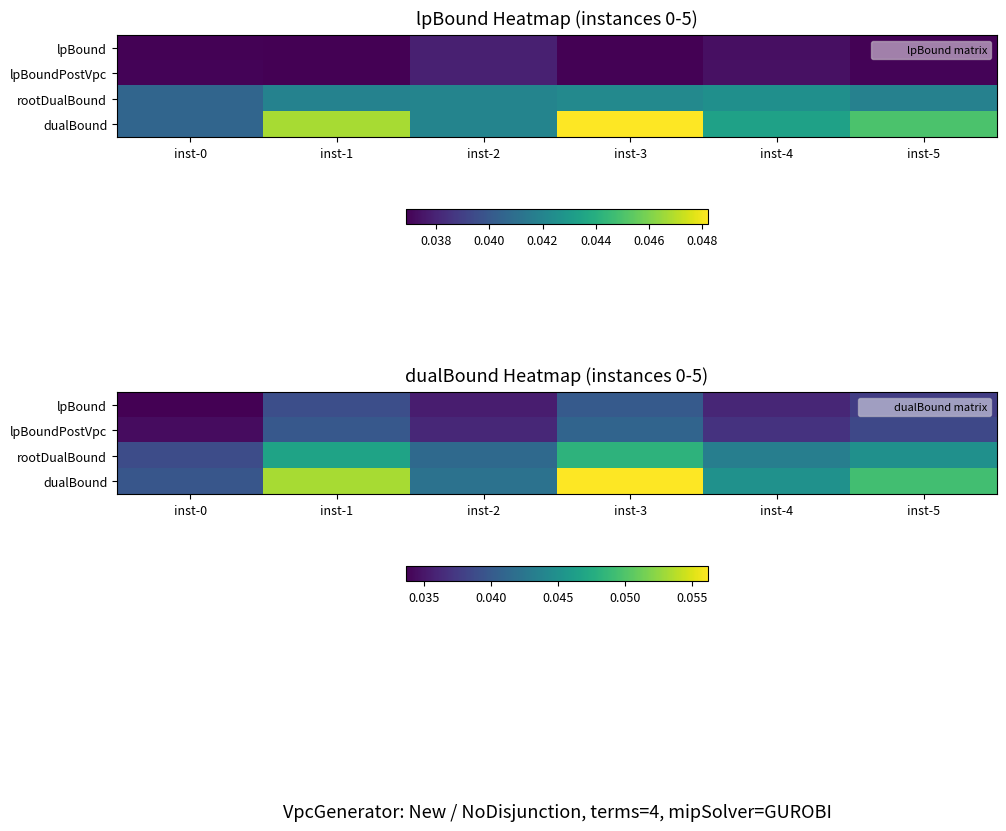

What is the sum of all rootDualBound values?

0.3